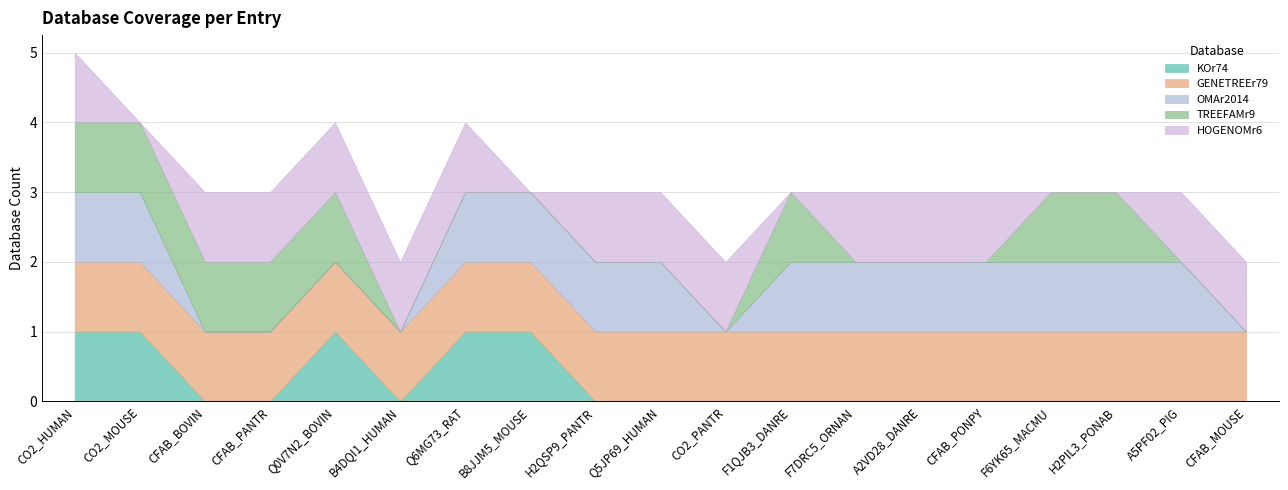

What is the highest value of the OMAr2014 series?

1